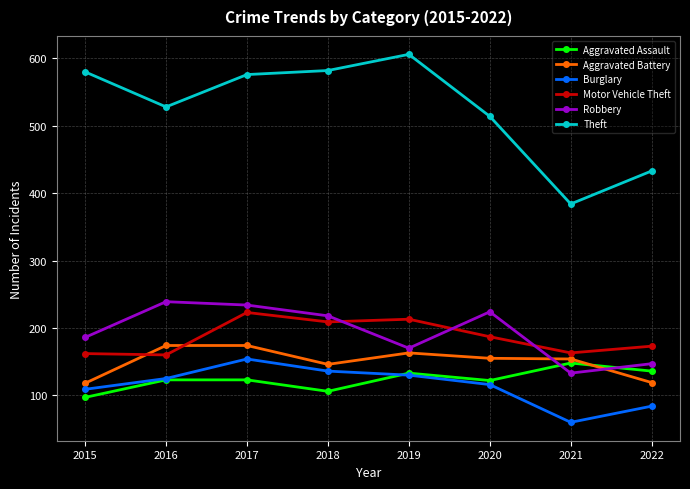

Where is the first local maximum for Burglary?

2017